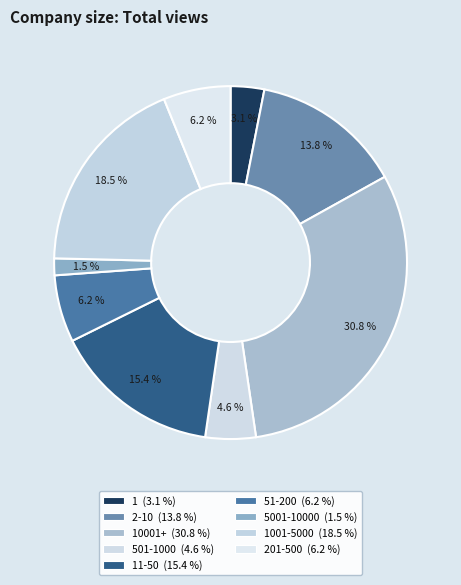

How many segments does this pie chart have?

9